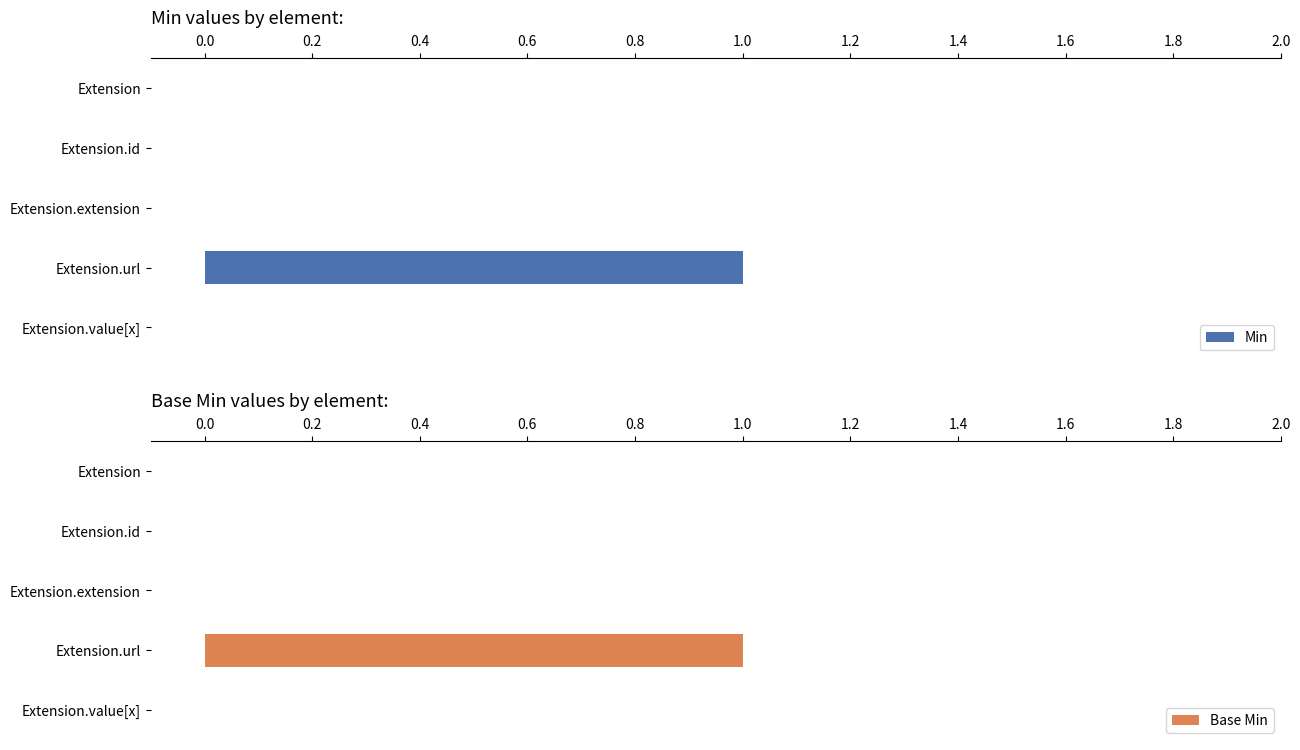

Rank the series by their maximum value, from lowest to highest.

Min, Base Min